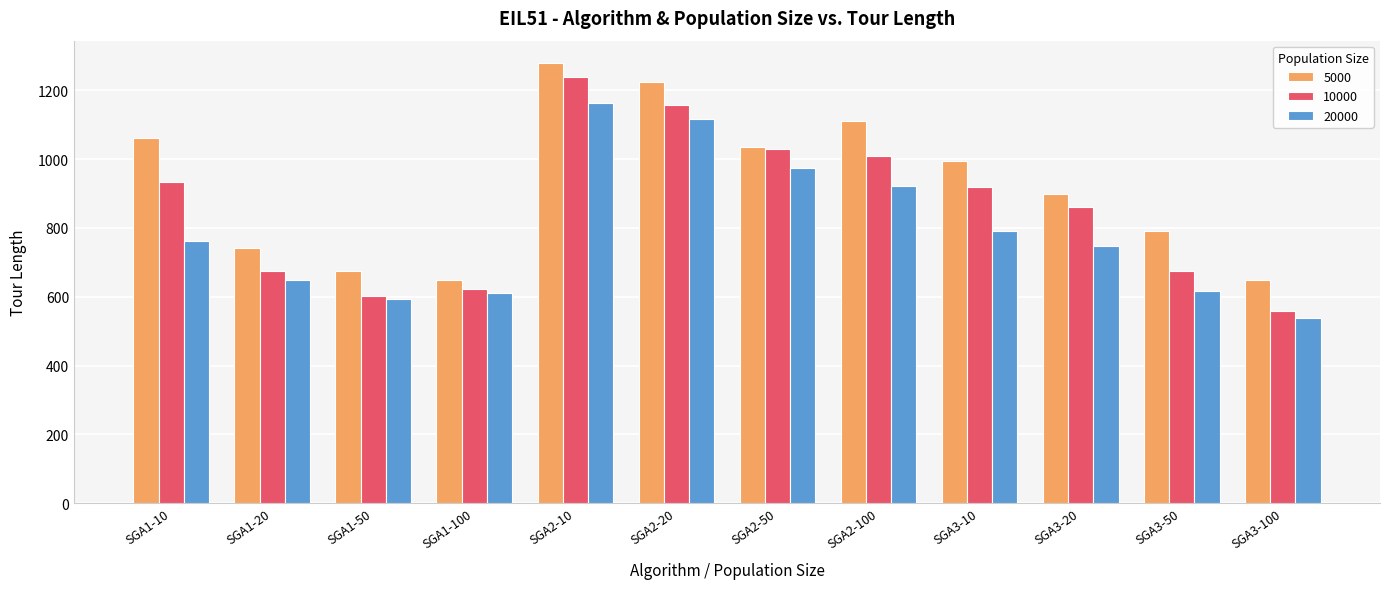

What is the total value across all series at SGA2-100?

3040